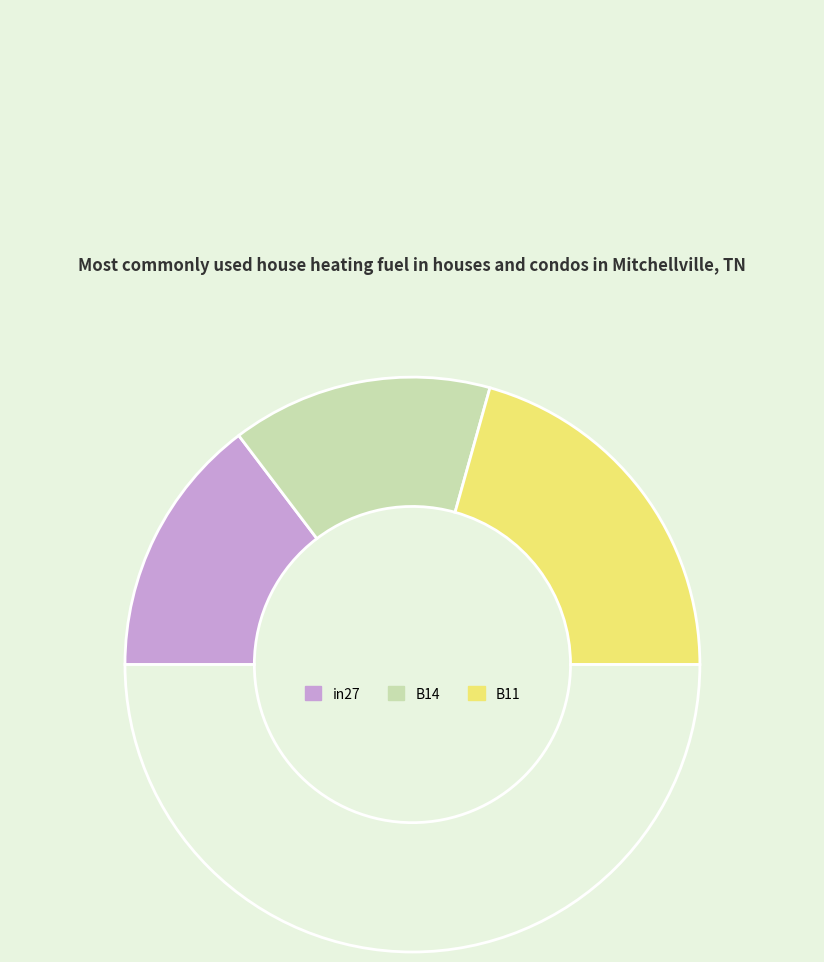

Rank the categories by value from highest to lowest.

B11, in27, B14